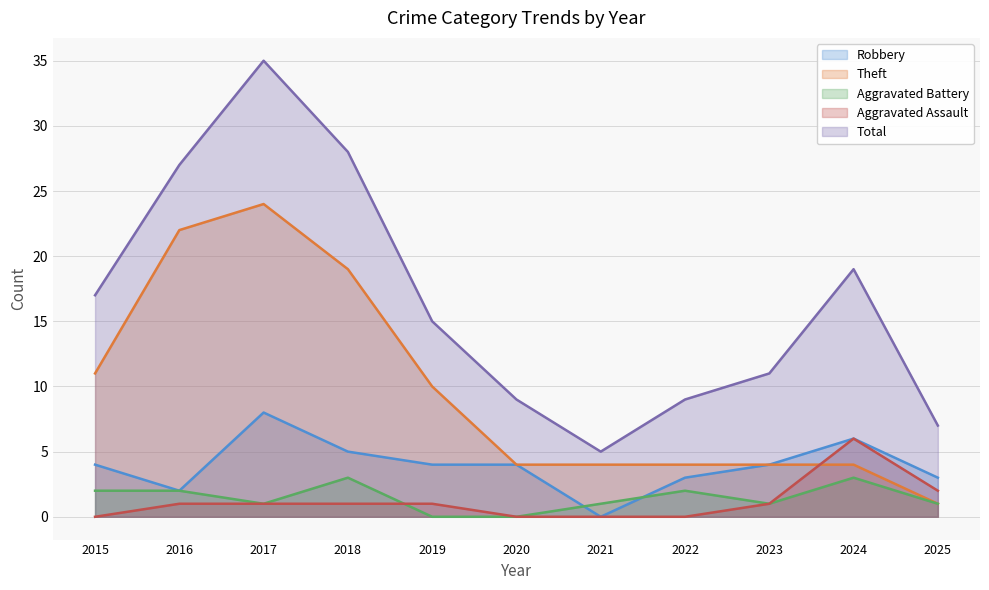

How many lines are shown in the chart?

5